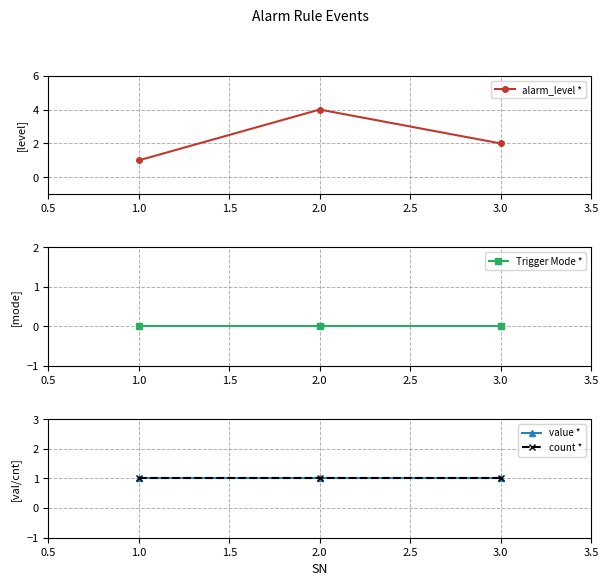

Reading left to right, list all the values displayed in this chart.

alarm_level *: 1	4	2
Trigger Mode *: 0	0	0
value *: 1	1	1
count *: 1	1	1